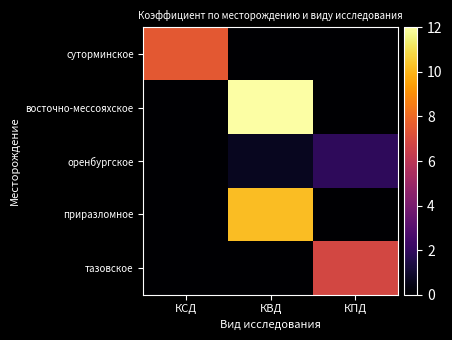

How many data points does each series have?

3